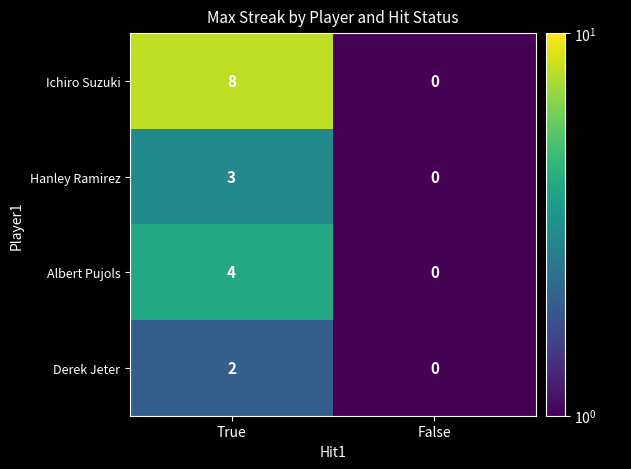

Is it true that Albert Pujols equals -2 at False?

False